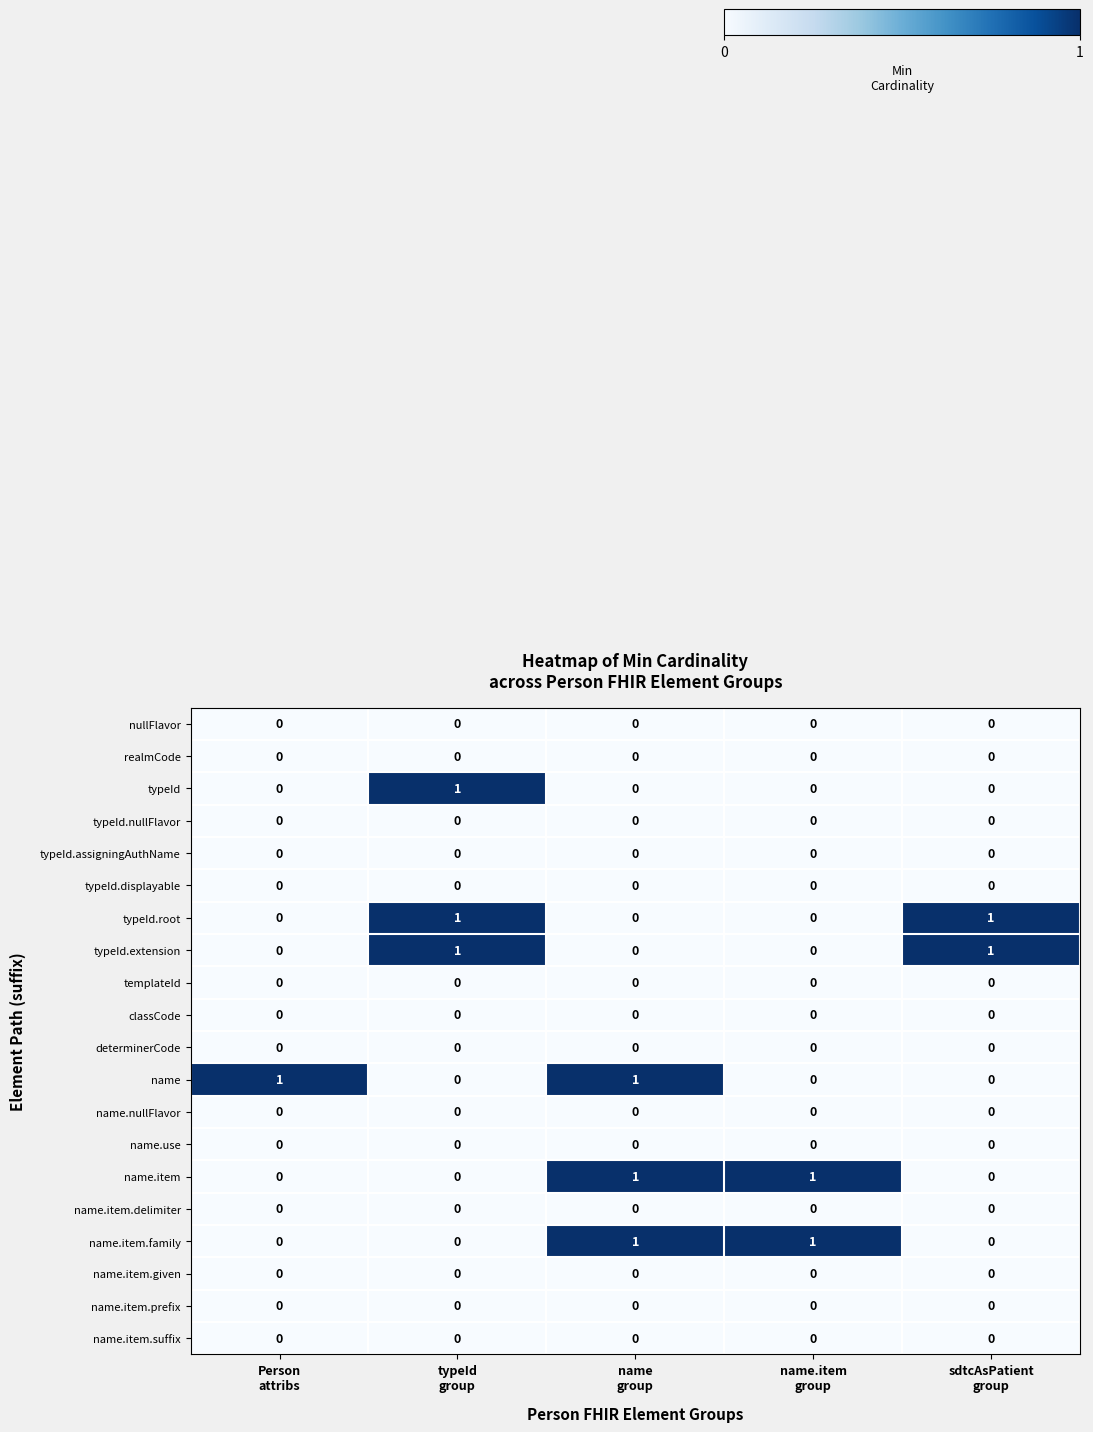

At how many categories does at least one series exceed 0?

5